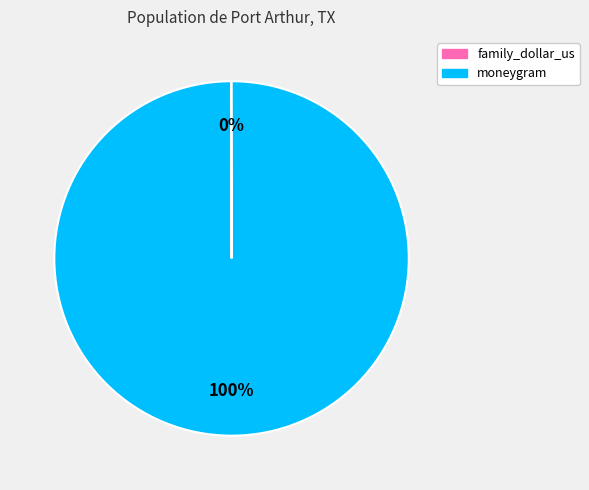

To the nearest percent, what is the difference between the largest and smallest slice percentages?

100%